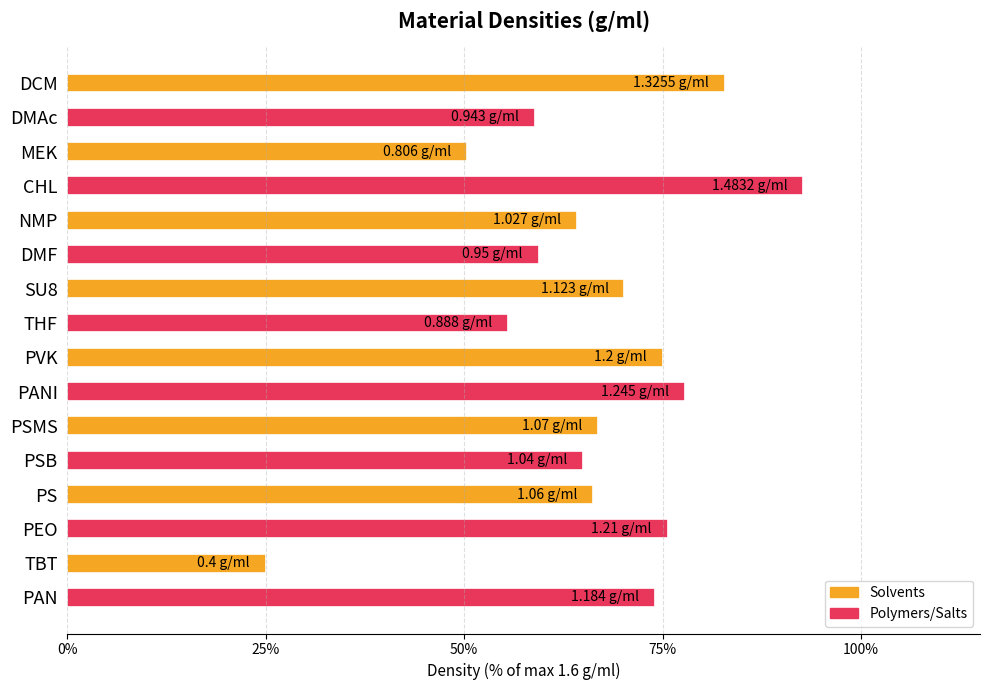

Which category has the highest value across all series?

CHL